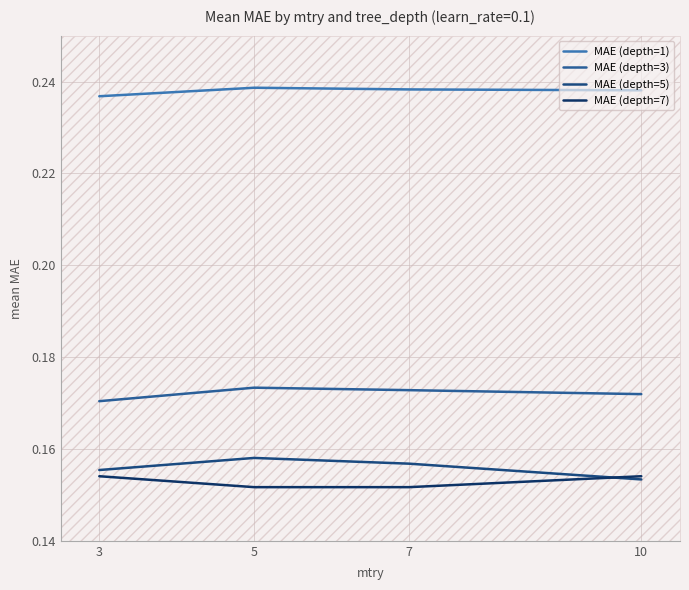

Reading left to right, what are all the values shown in this chart?

MAE (depth=1): 3=0.2	5=0.2	7=0.2	10=0.2
MAE (depth=3): 3=0.2	5=0.2	7=0.2	10=0.2
MAE (depth=5): 3=0.2	5=0.2	7=0.2	10=0.2
MAE (depth=7): 3=0.2	5=0.2	7=0.2	10=0.2